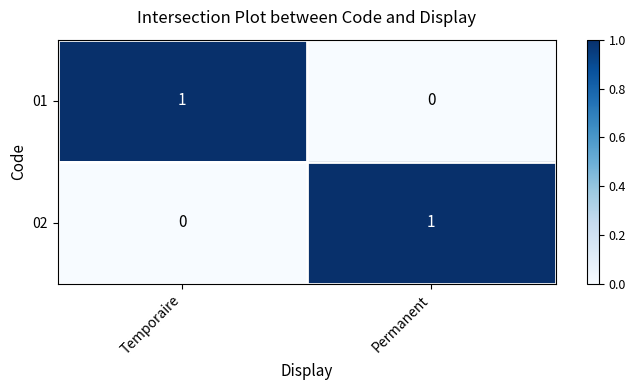

Rank the series at Temporaire from highest to lowest value.

01, 02